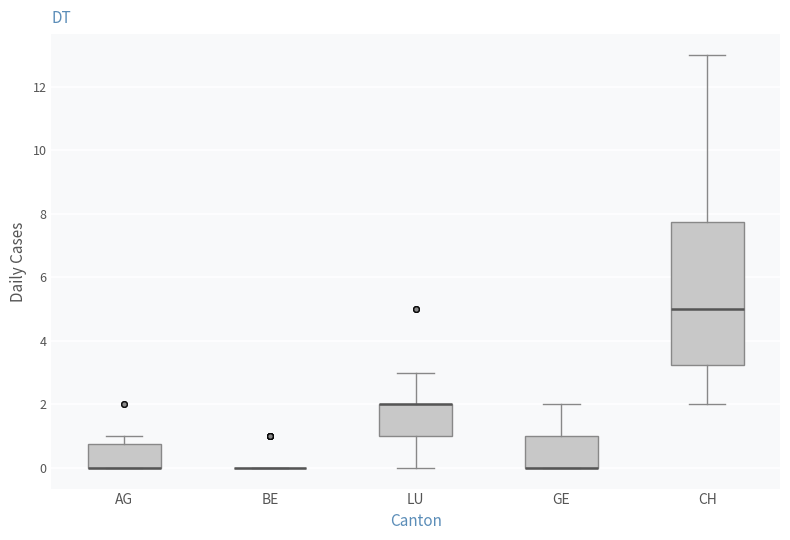

Where does the upper whisker of the box for GE end on the y-axis? The values are not printed on the chart, so give them approximately, as read against the axis.

2.0